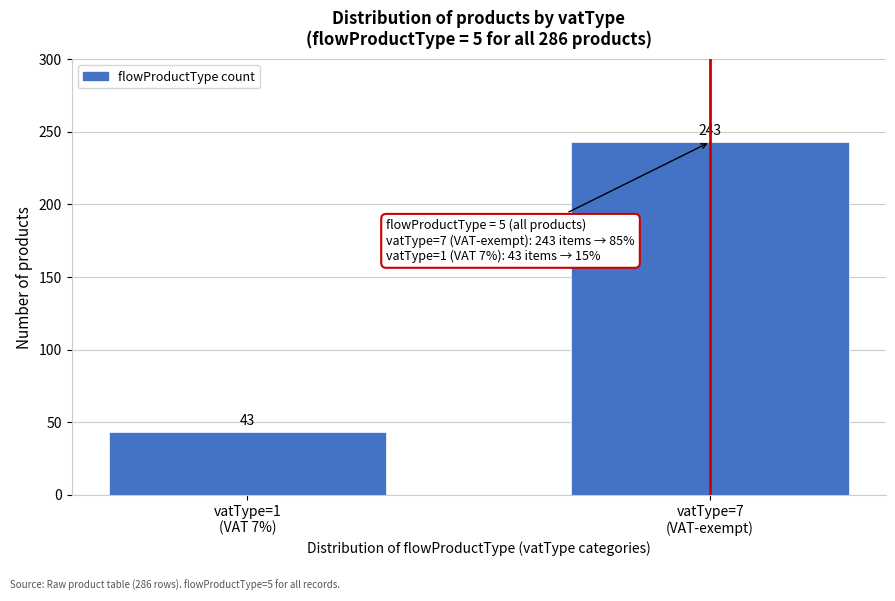

Reading left to right, list all the values displayed in this chart.

43	243